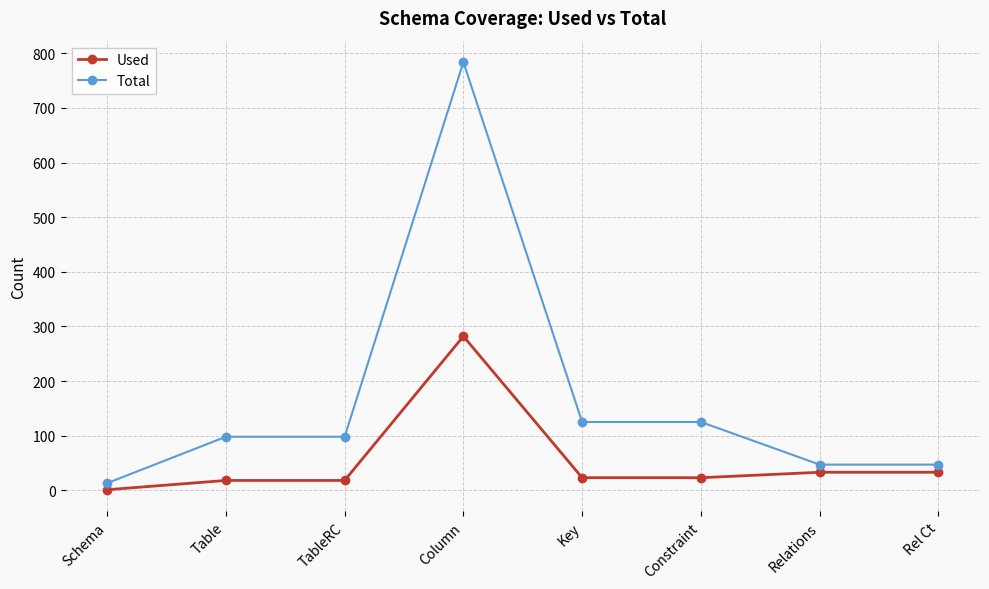

True or false: Used and Total cross at least once.

False